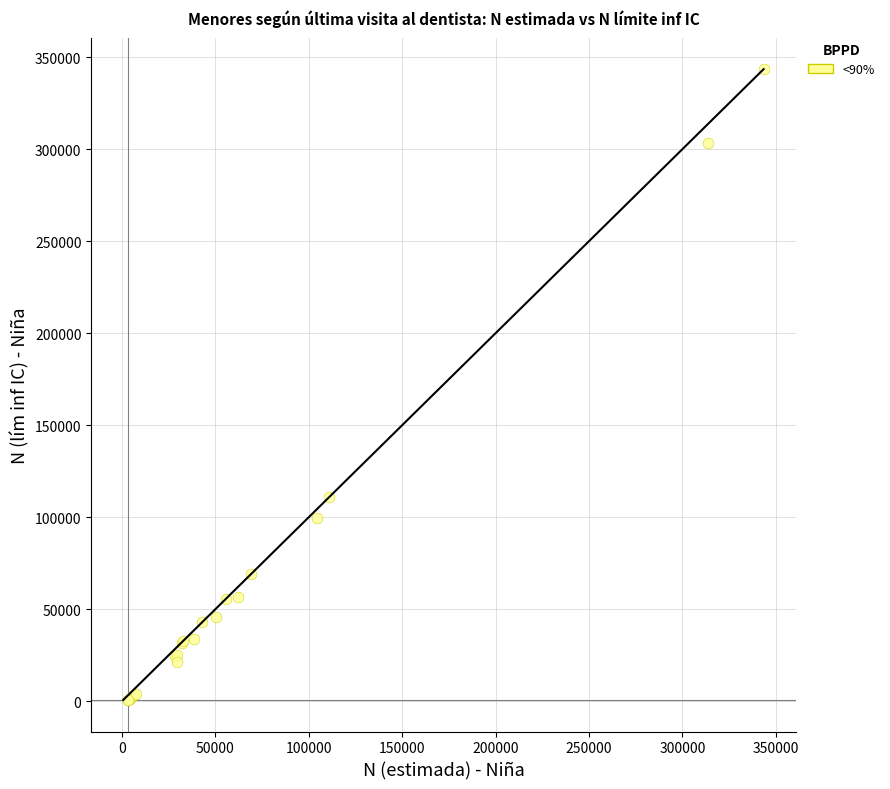

What Y value in the scatter plot is closest to 172095?

111100